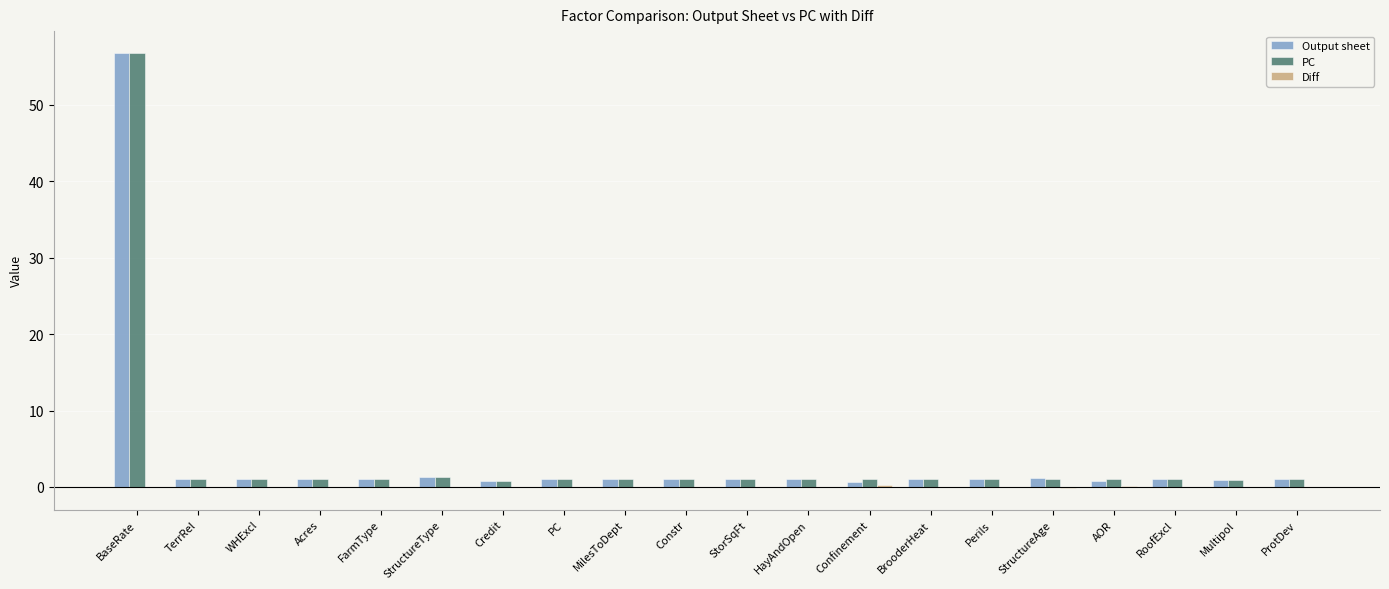

Which label corresponds to the largest value in the chart?

BaseRate